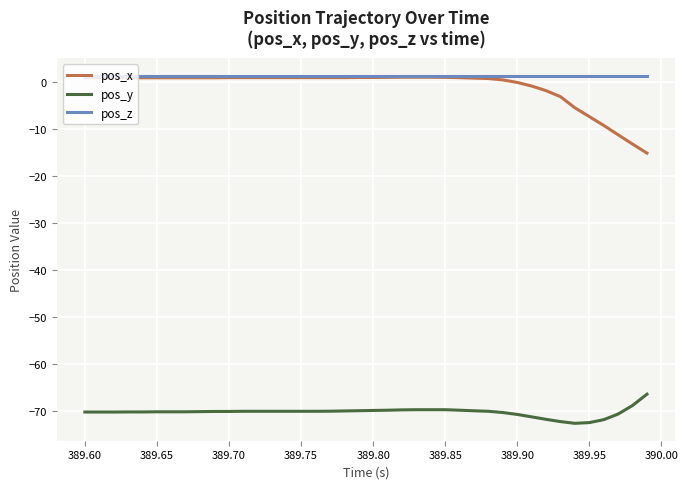

True or false: pos_x and pos_y intersect in this chart.

False